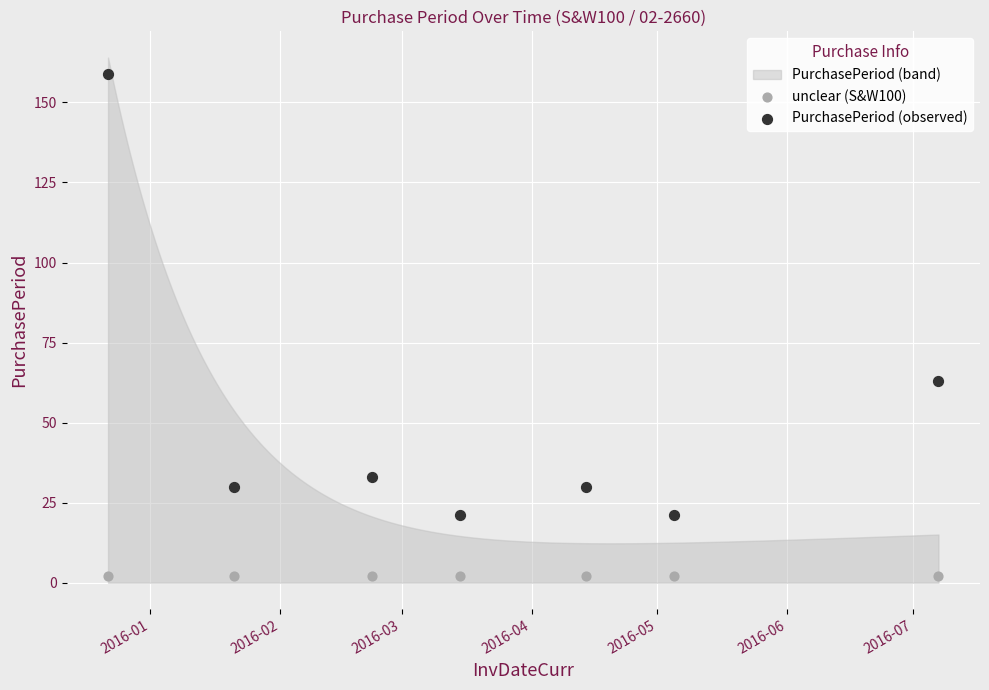

Which series contains the lowest Y value?

unclear (S&W100)